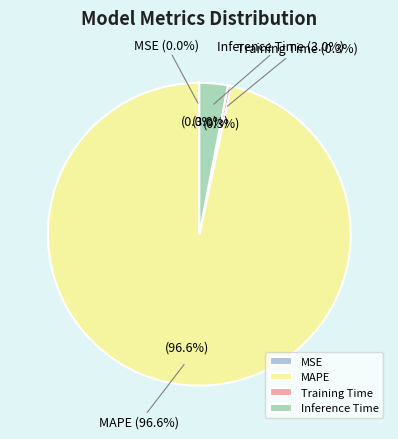

Is it true that Inference Time is 1% of the pie?

False